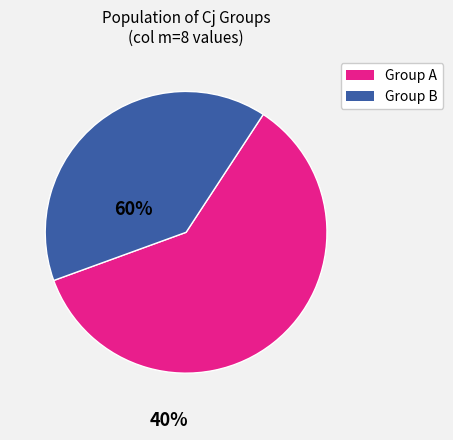

Does any single category account for the majority?

Yes